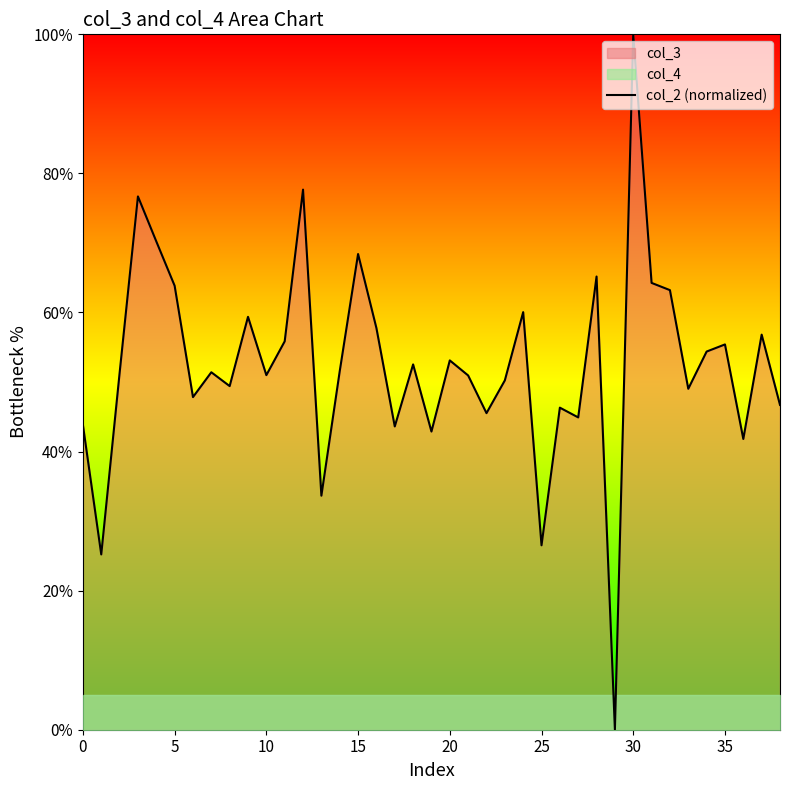

What is the highest value of the col_2 (normalized) series?

100.0